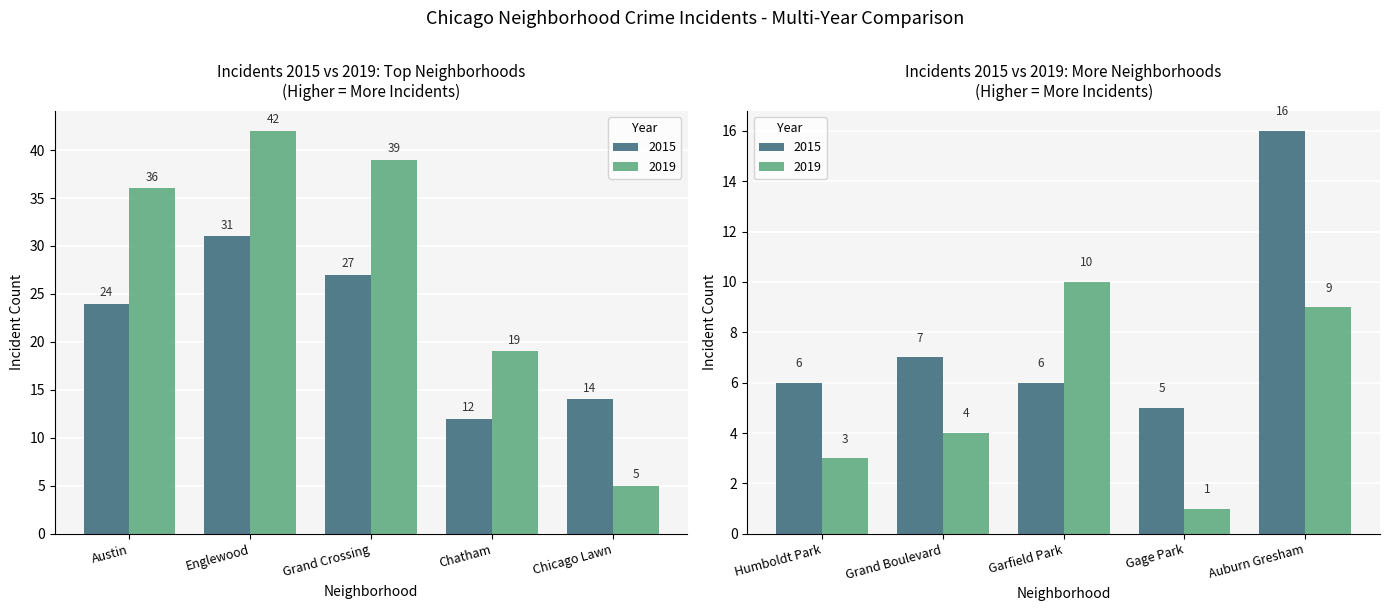

Where is 2015 nearest to the value 18?

Auburn Gresham